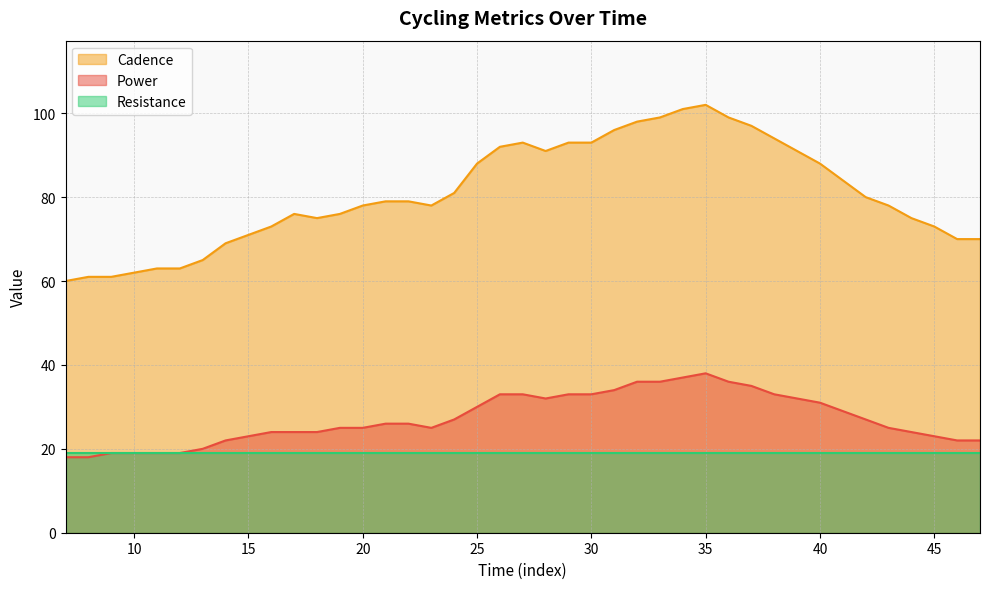

Count the number of categories in the chart.

40